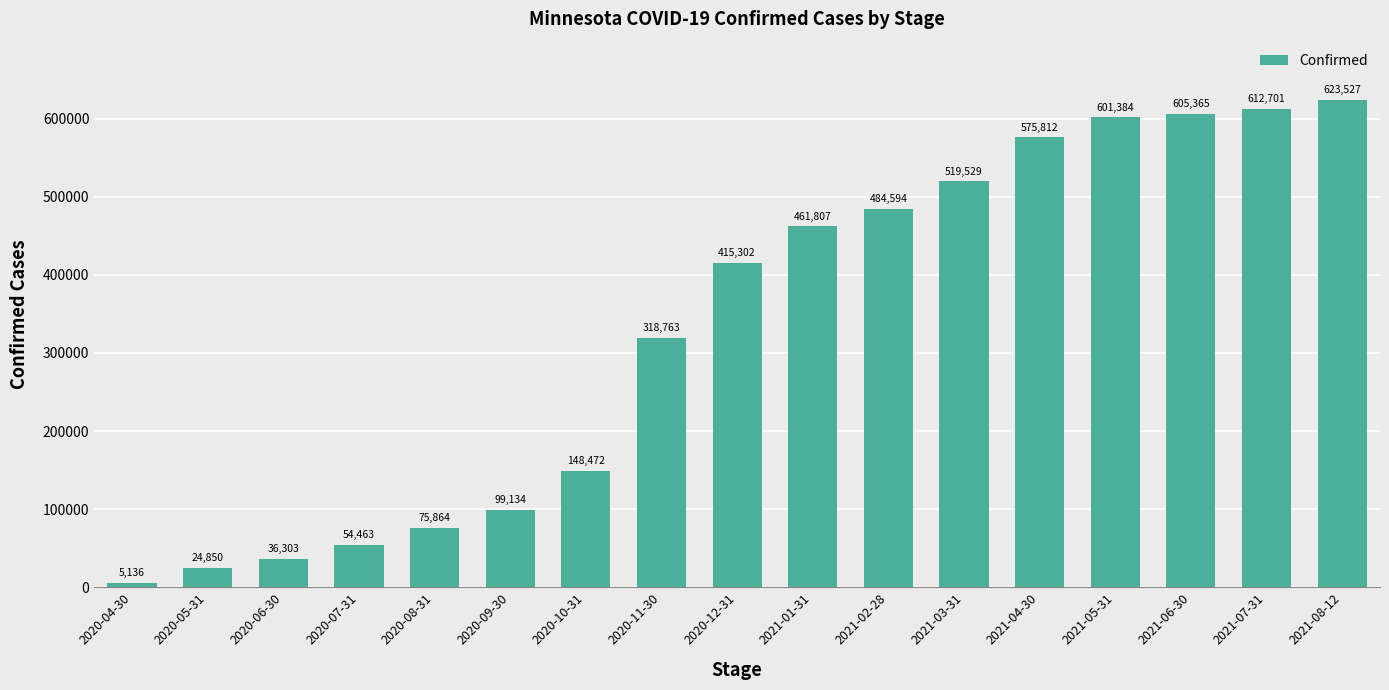

What is the approximate value at 2021-03-31?

519529